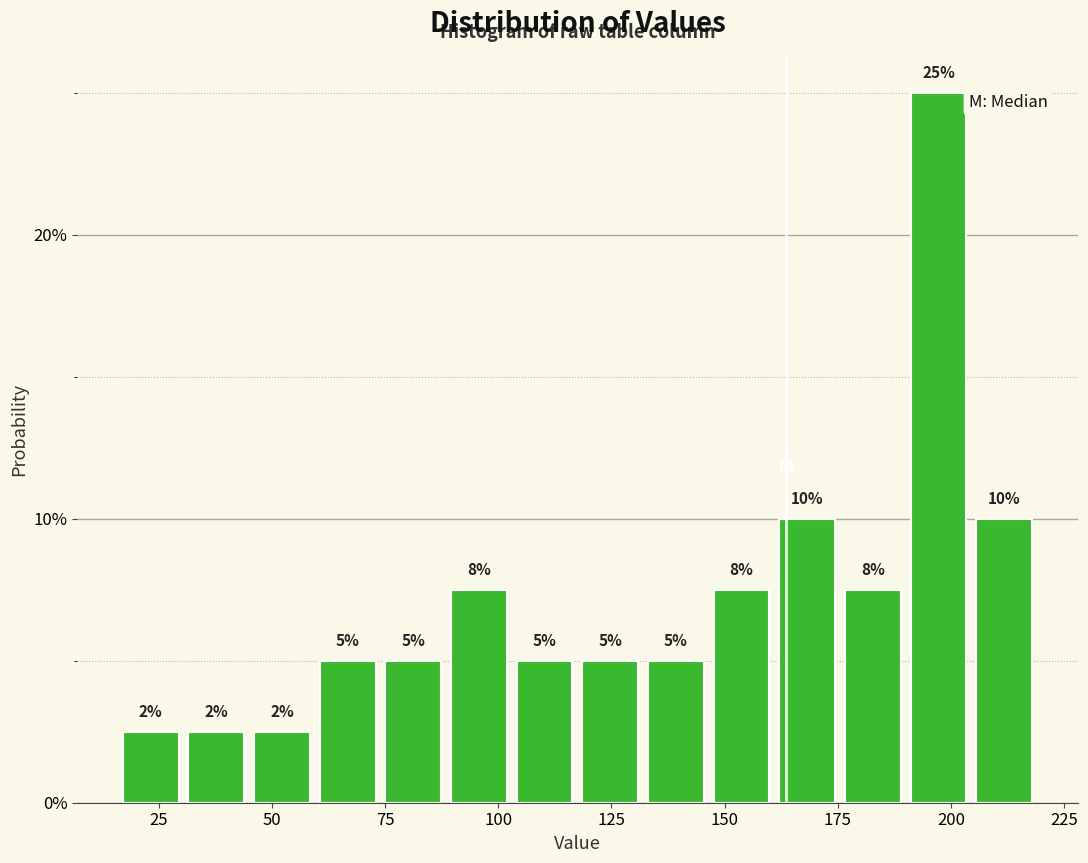

Read against the x-axis, roughly where is the centre of the tallest bar?

195